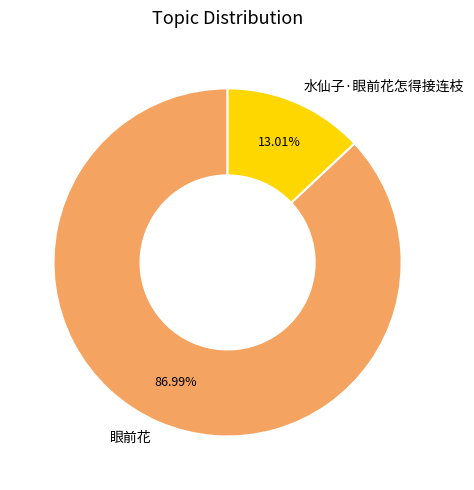

What is the largest slice in the pie chart?

眼前花